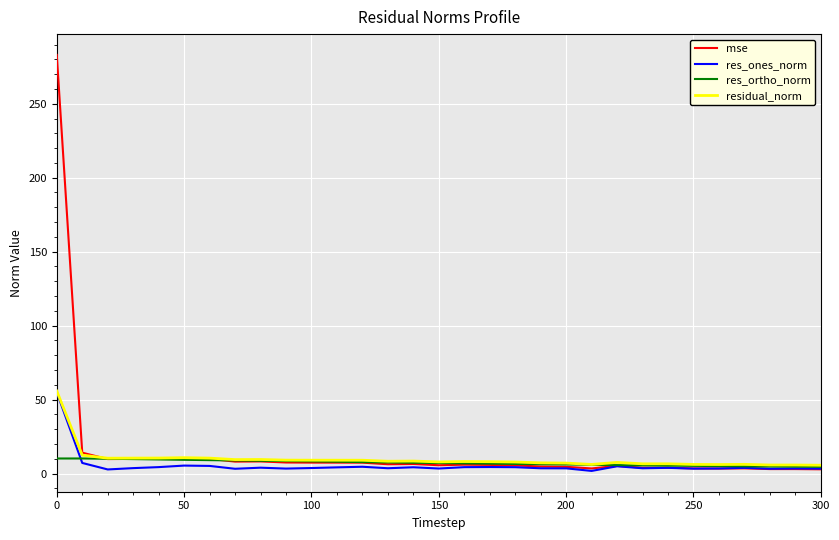

What is the maximum value for res_ortho_norm?

10.2